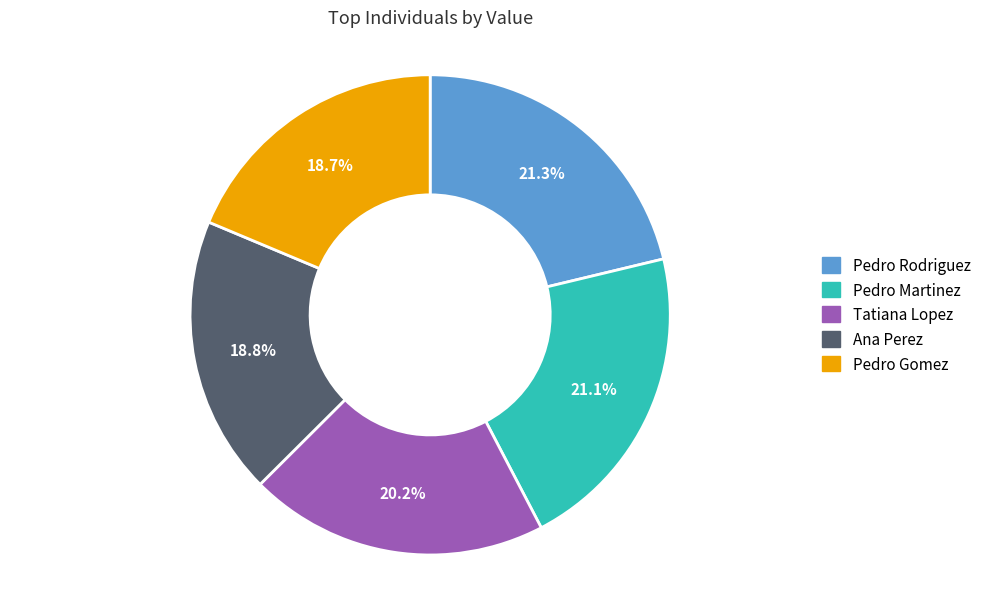

Is the sum of Pedro Gomez and Ana Perez greater than half?

No